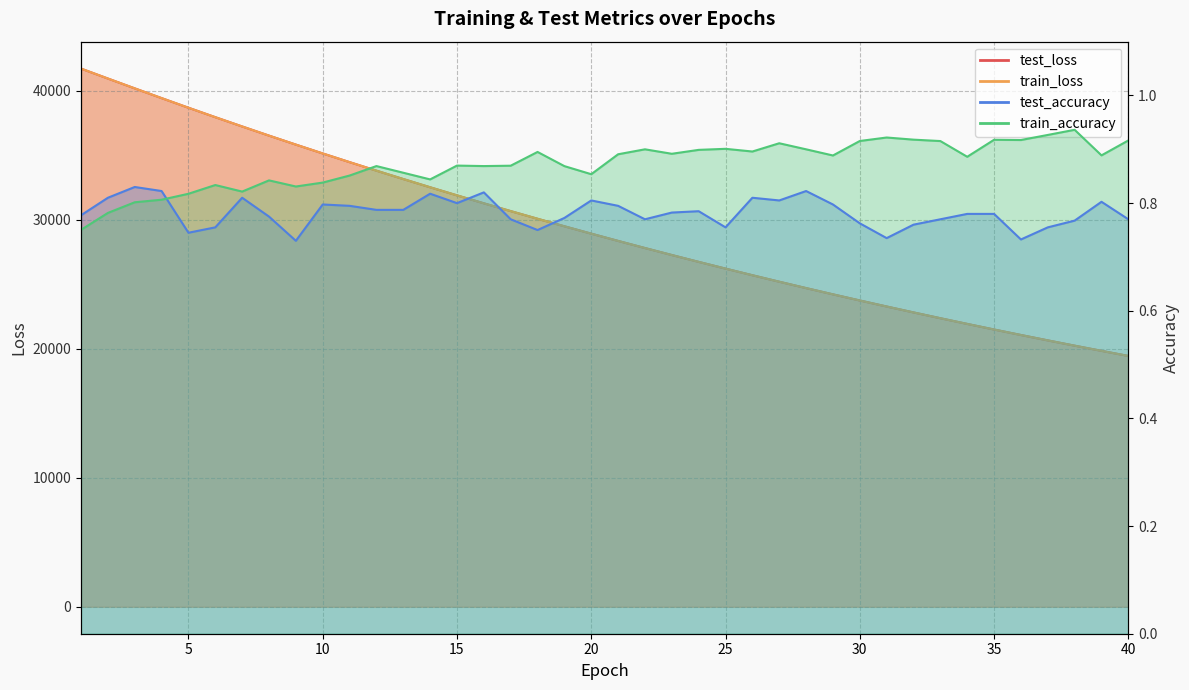

Is it true that test_accuracy equals 1.2 at 12?

False